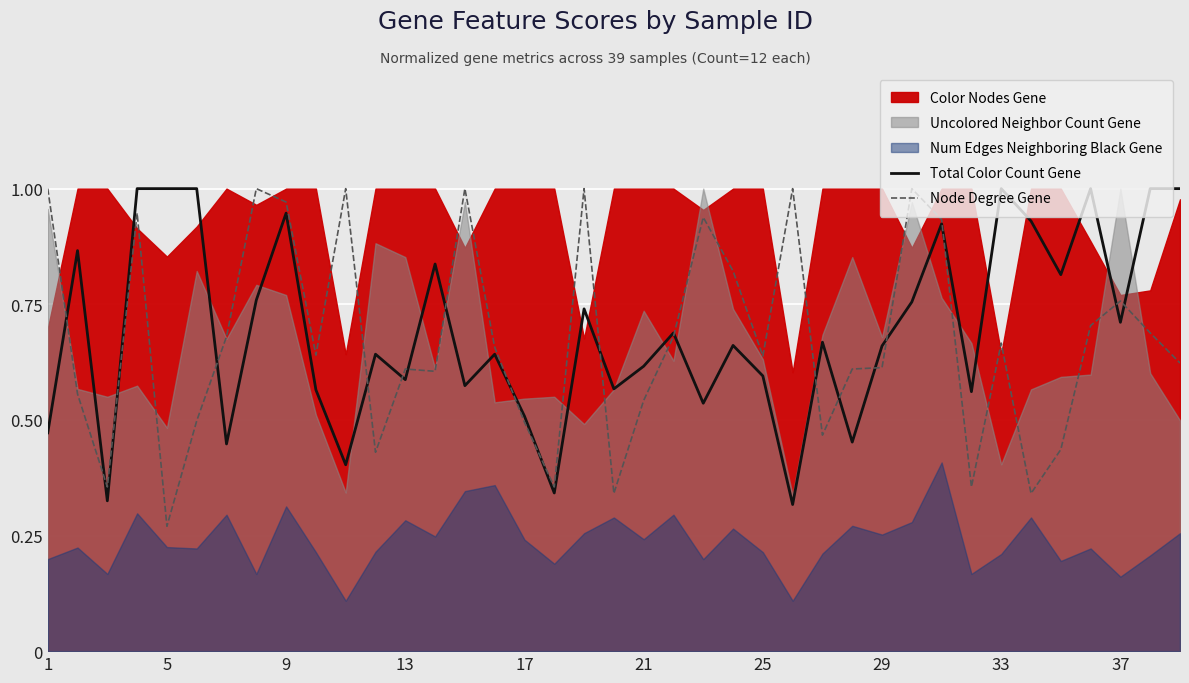

What is the sum of the Total Color Count Gene values at 19 and 30?

1.5